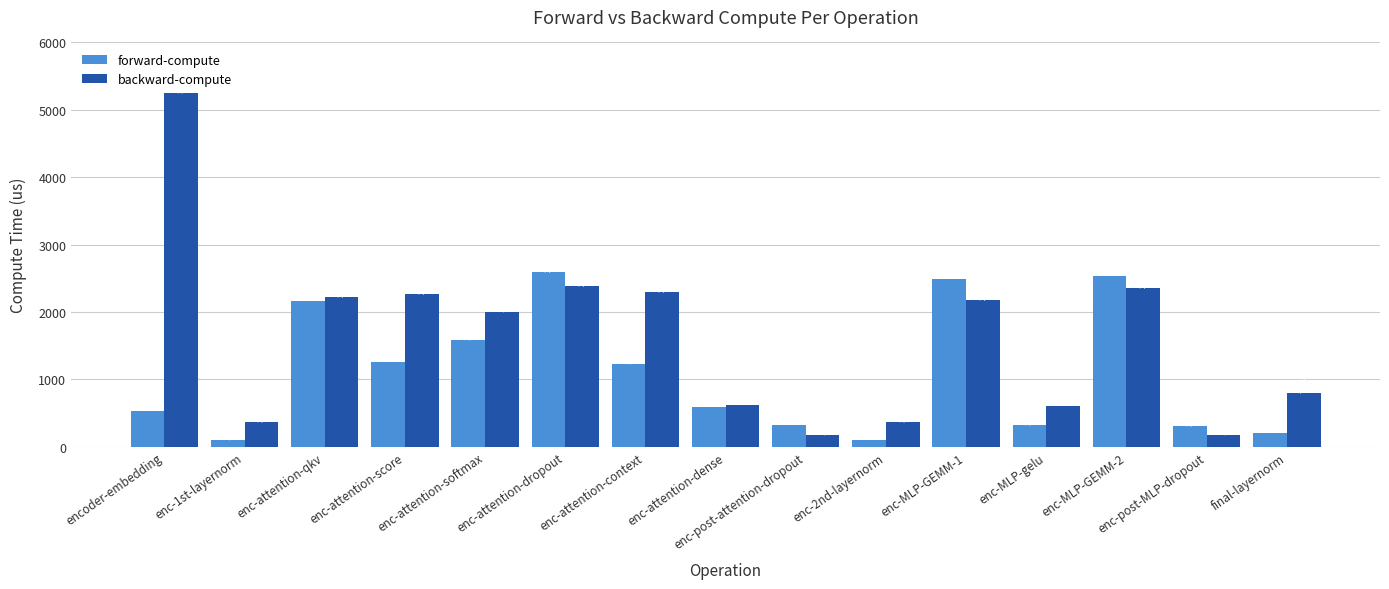

The value of backward-compute at enc-MLP-GEMM-1 is 2176.0. True or false?

True